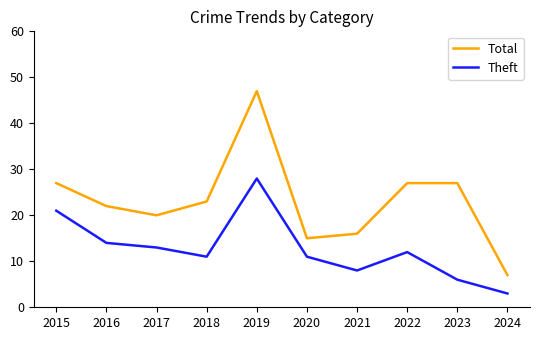

What is the sum of all Total values?

231